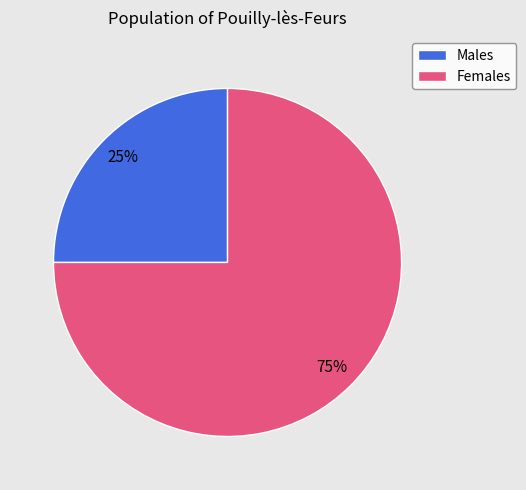

Count the number of slices in the pie.

2